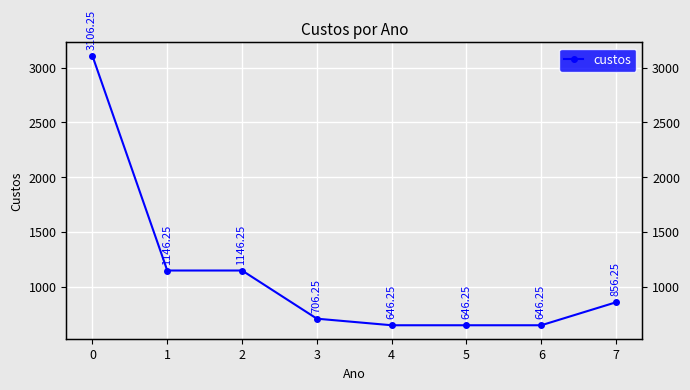

Does the chart display data point markers on the line(s)?

Yes